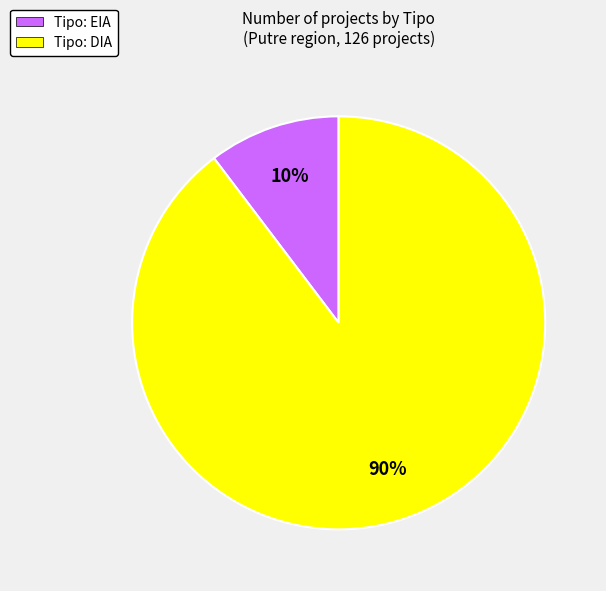

How many segments does this pie chart have?

2